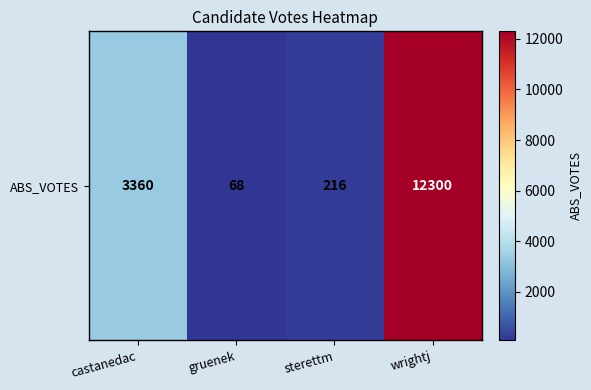

At which category does the chart reach its peak across all series?

wrightj